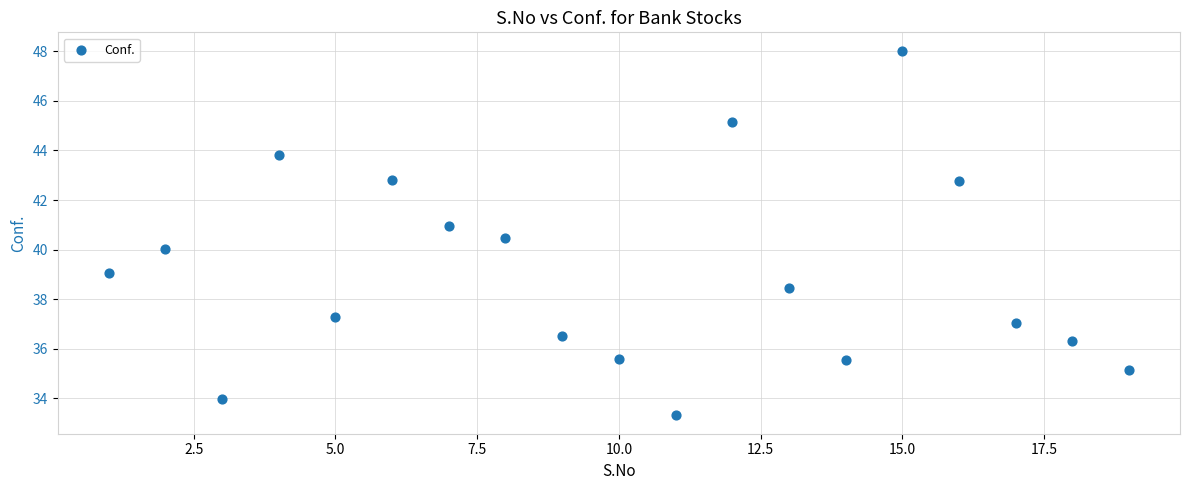

What is the range of X values (max minus min)?

18.0